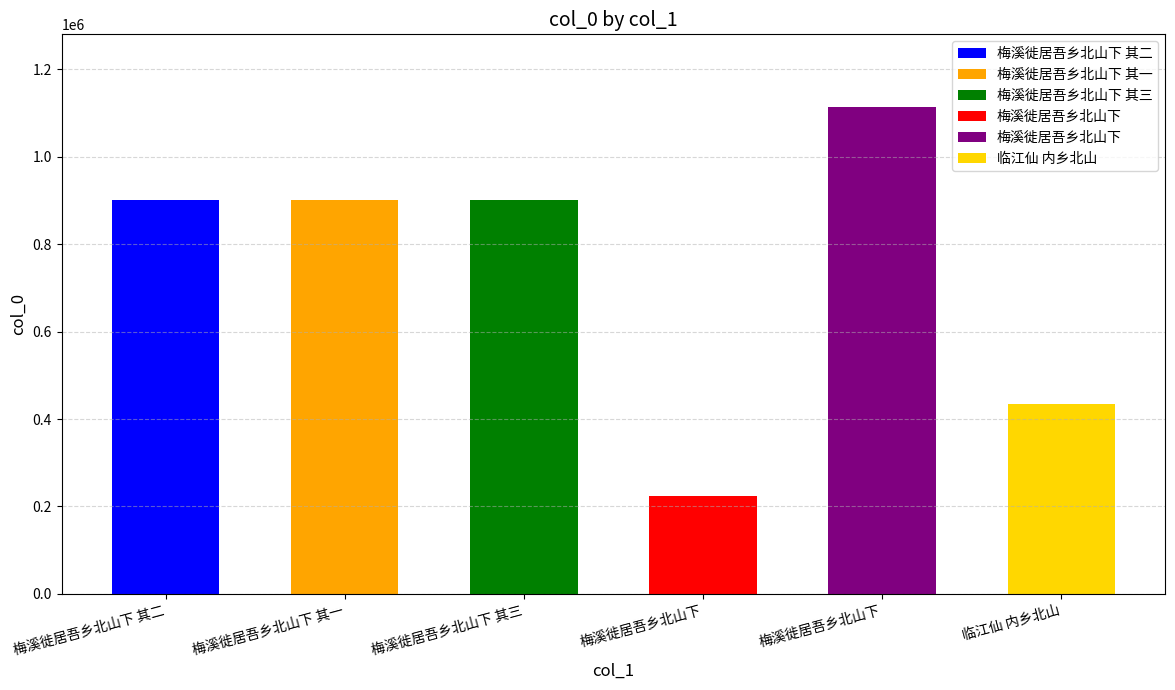

True or false: the data shows 901063 at 梅溪徙居吾乡北山下 其二.

True